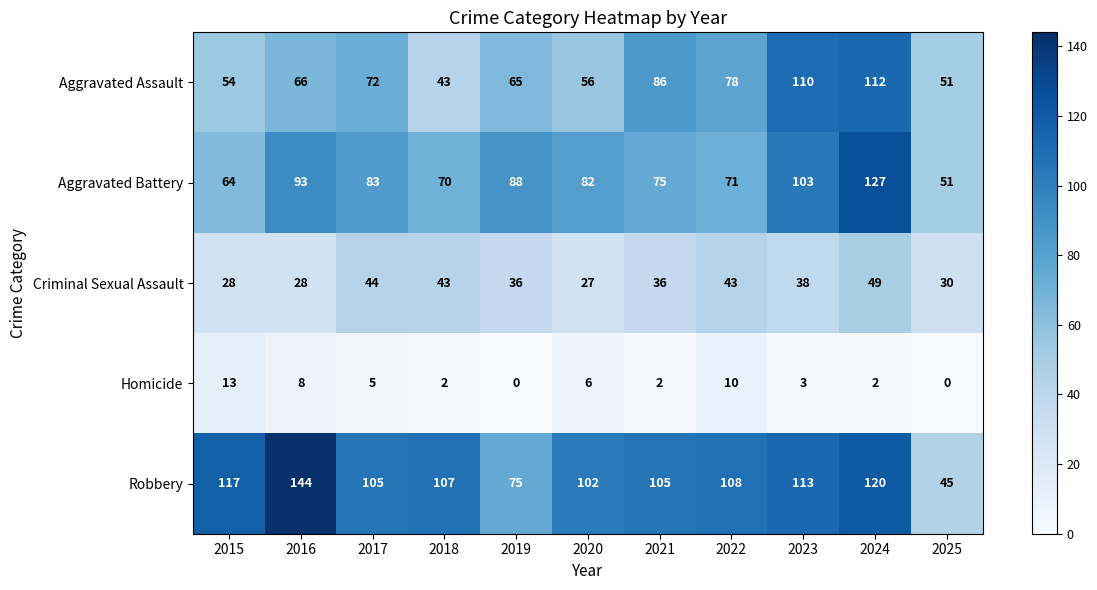

What is the difference between the maximum and second lowest values in the Criminal Sexual Assault series?

21